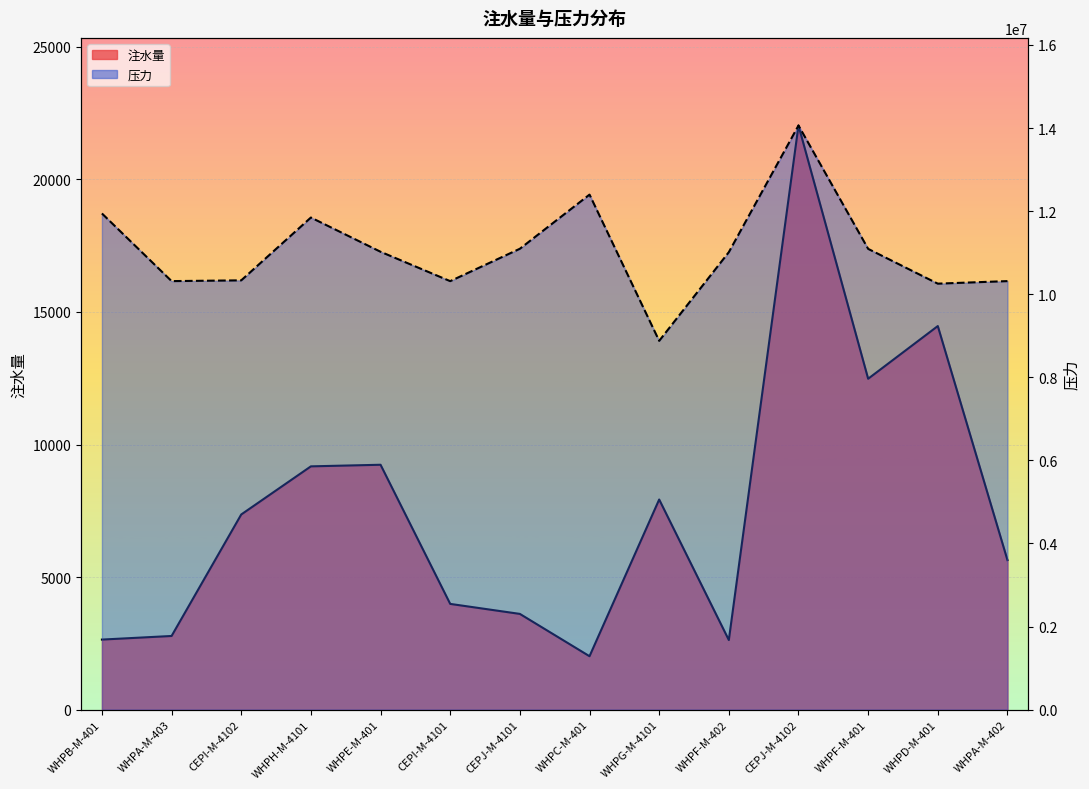

Rank the series by their maximum value, from highest to lowest.

压力, 注水量